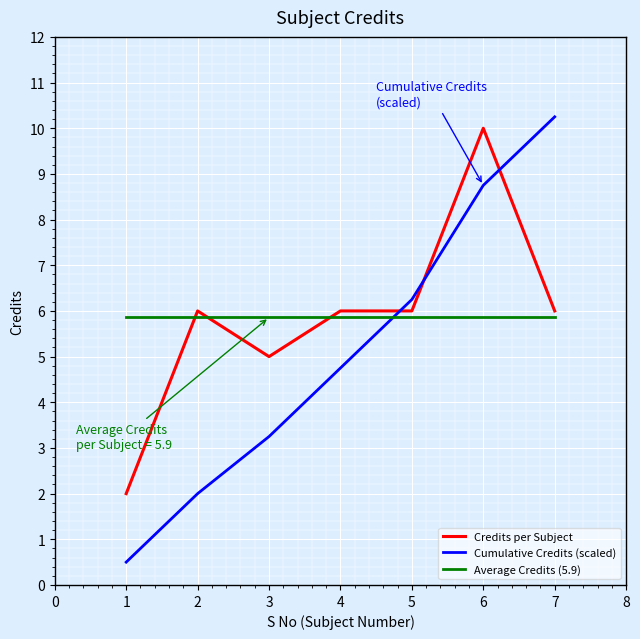

At which label does Credits per Subject reach its peak?

6